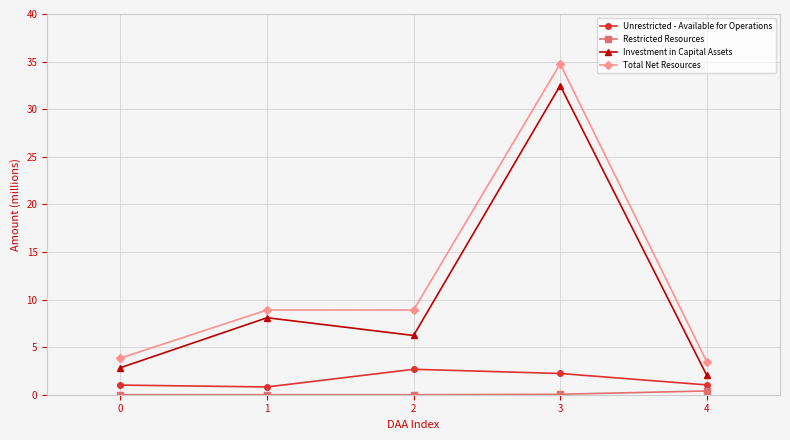

True or false: Unrestricted - Available for Operations has more than 2 points higher than both neighbors.

False